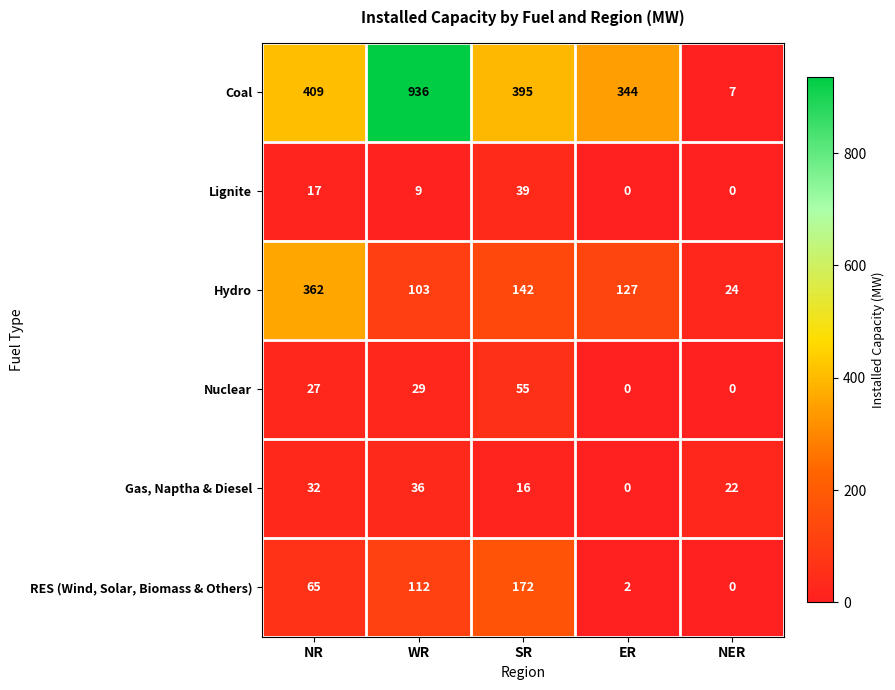

Which series has the largest range (max minus min)?

Coal